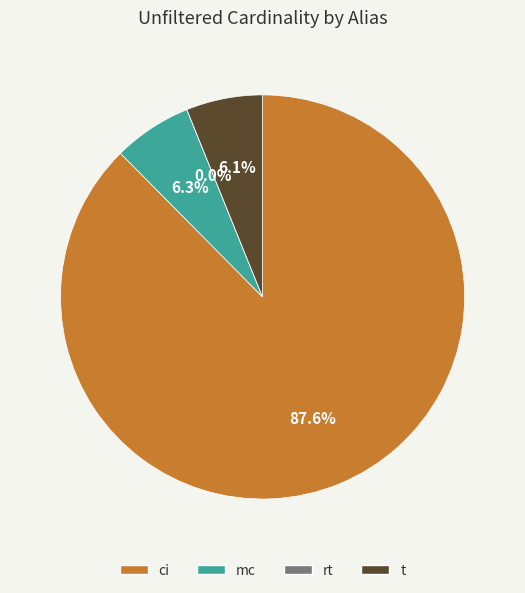

Between mc and ci, which is larger?

ci